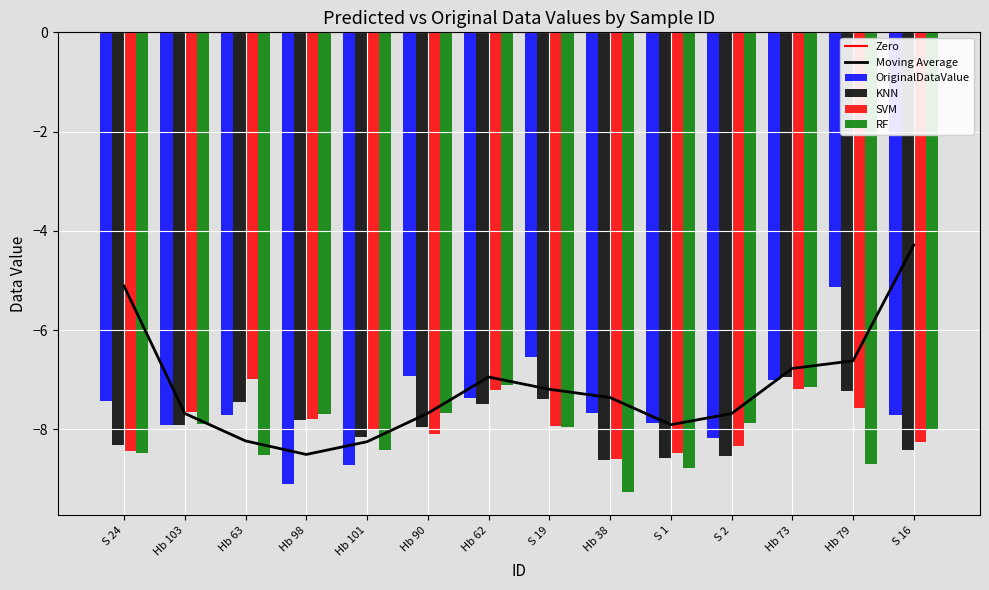

Reading right to left, extract all data points from this chart.

OriginalDataValue: -7.7	-5.1	-7.0	-8.2	-7.9	-7.7	-6.5	-7.4	-6.9	-8.7	-9.1	-7.7	-7.9	-7.4
KNN: -8.4	-7.2	-6.9	-8.5	-8.6	-8.6	-7.4	-7.5	-7.9	-8.2	-7.8	-7.4	-7.9	-8.3
SVM: -8.2	-7.6	-7.2	-8.3	-8.5	-8.6	-7.9	-7.2	-8.1	-8.0	-7.8	-7.0	-7.6	-8.4
RF: -8.0	-8.7	-7.1	-7.9	-8.8	-9.3	-7.9	-7.1	-7.7	-8.4	-7.7	-8.5	-7.9	-8.5